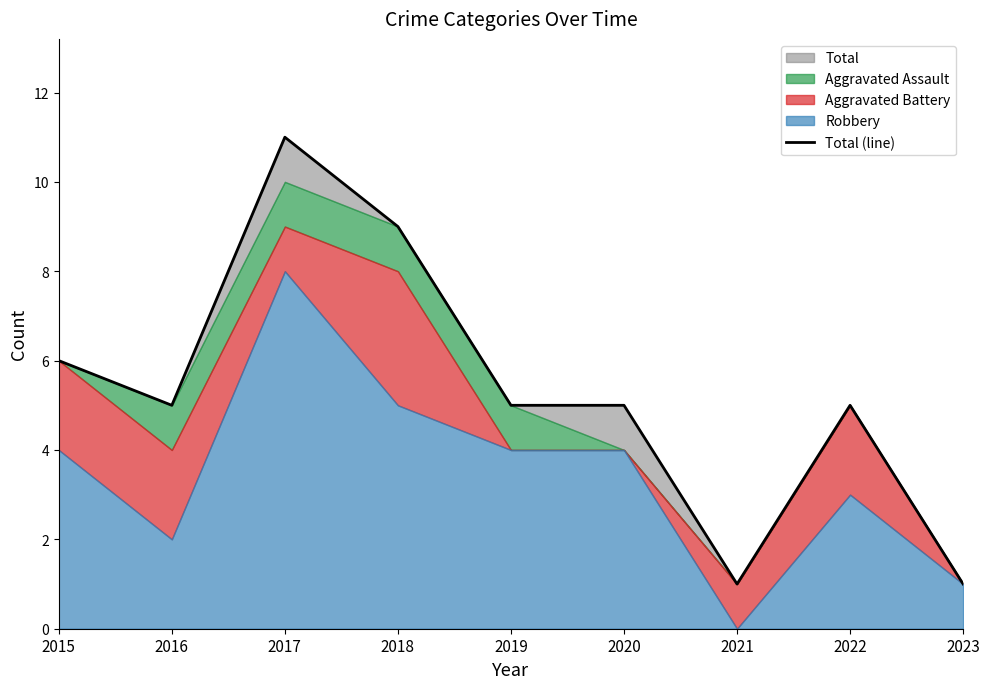

What is the minimum value shown in the chart?

1